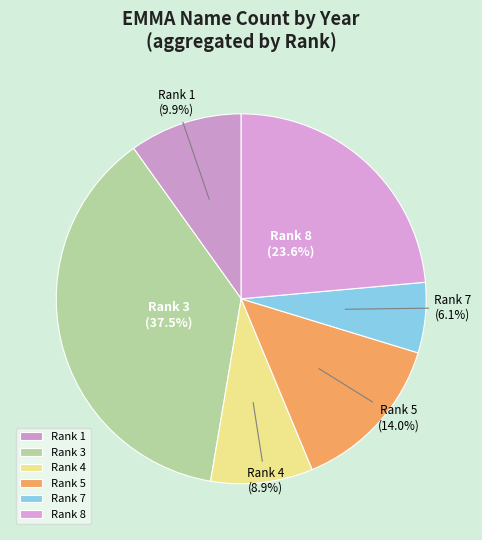

Rank the categories by value from highest to lowest.

Rank 3, Rank 8, Rank 5, Rank 1, Rank 4, Rank 7